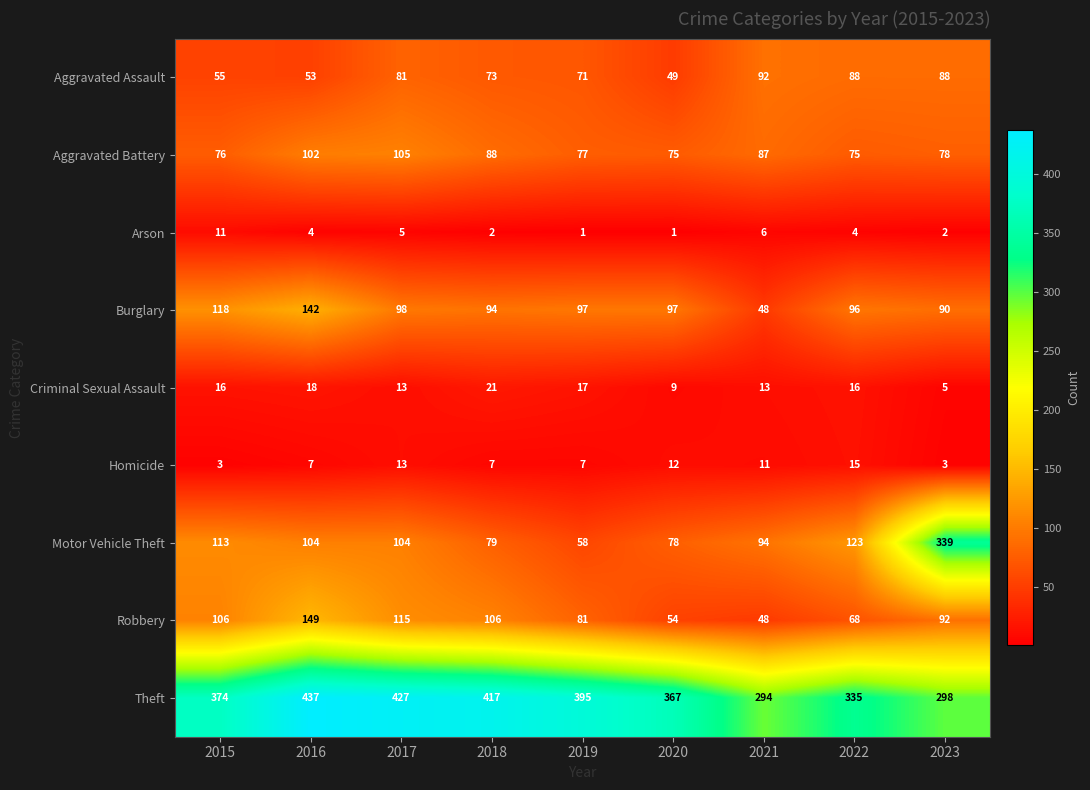

How many categories are shown in the chart?

9